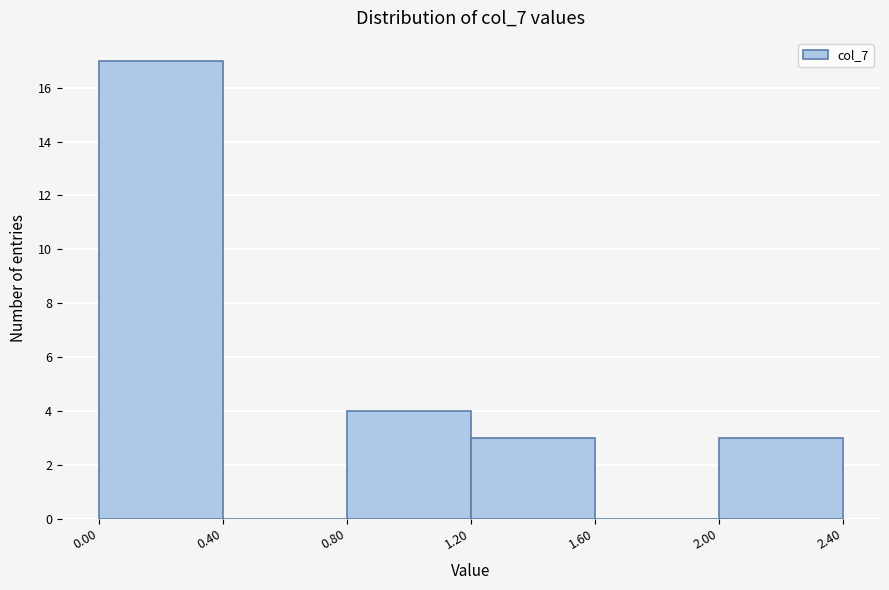

How tall is the bar that spans 1.20 to 1.60 on the x-axis? The values are not printed on the chart, so give them approximately, as read against the axis.

3